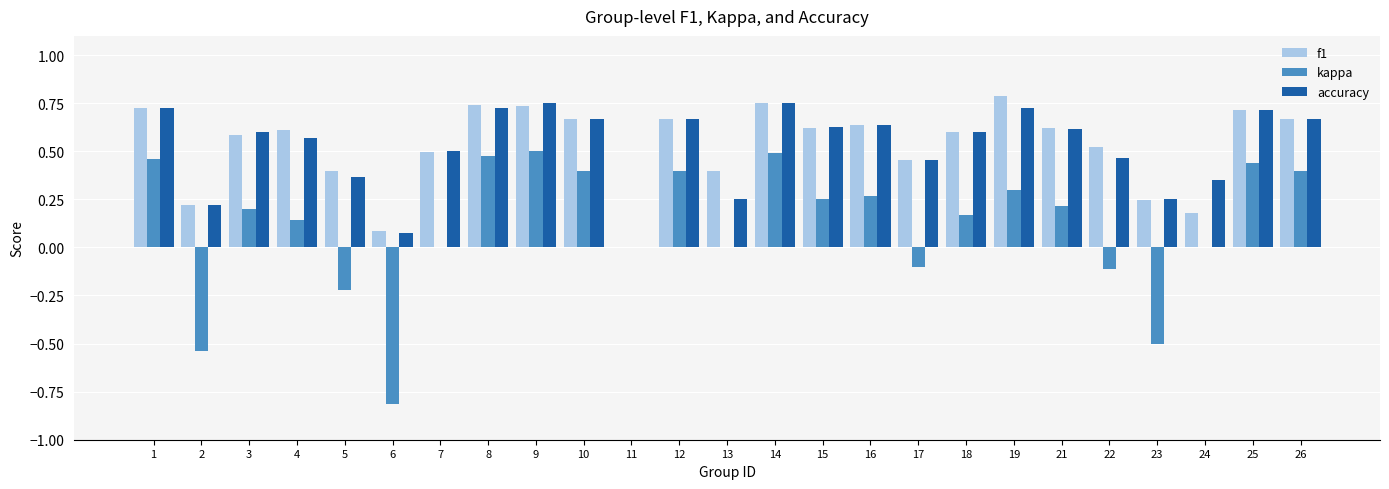

The value of accuracy at 1 is 0.7. True or false?

True